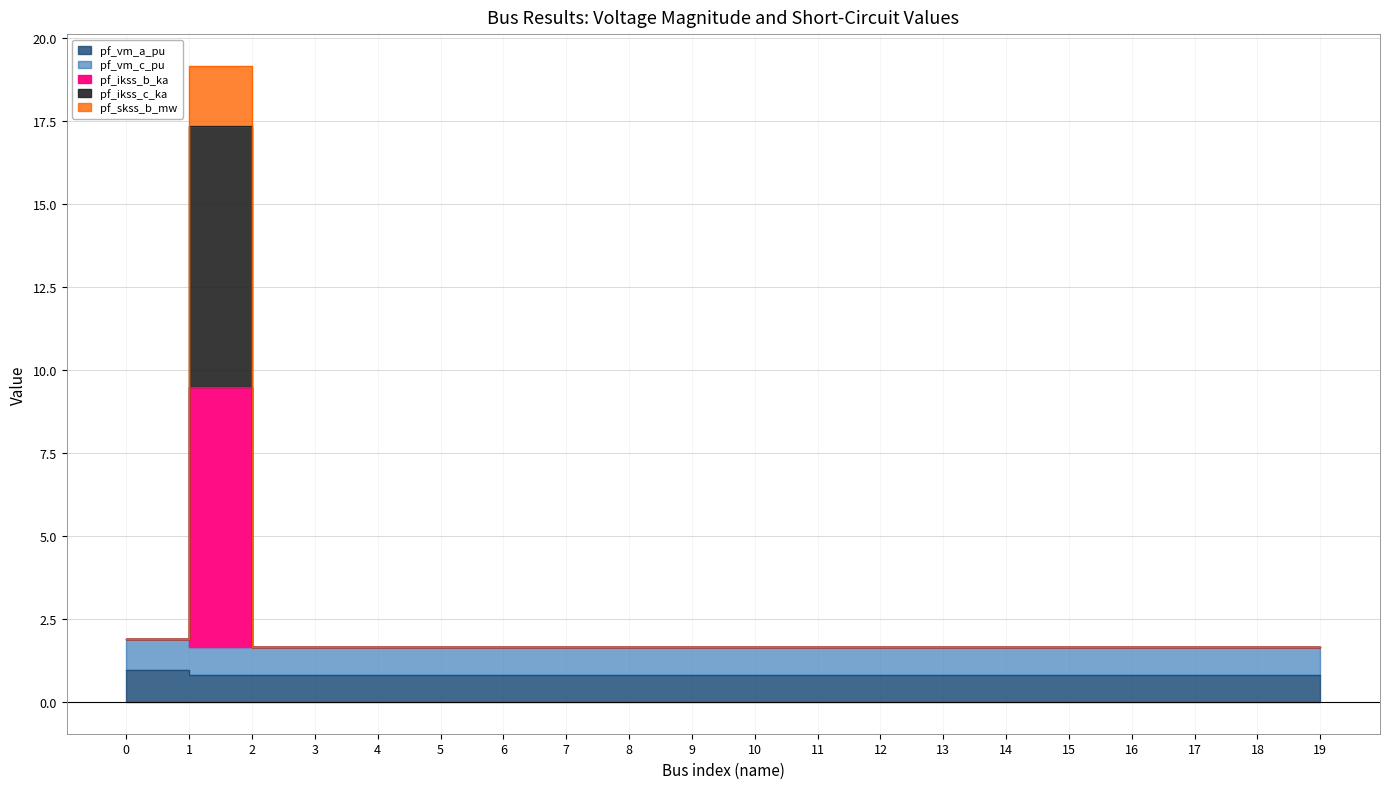

How many interior local peaks does the pf_ikss_c_ka series have?

1